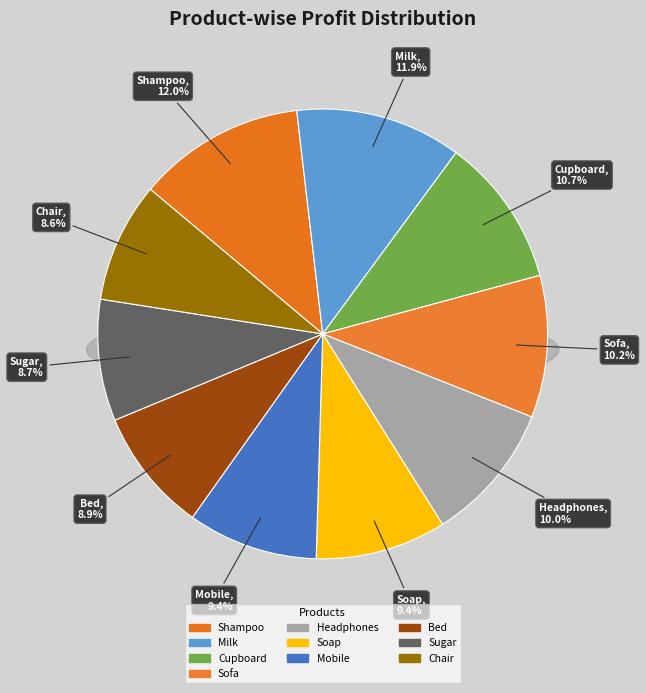

Count the number of slices in the pie.

10